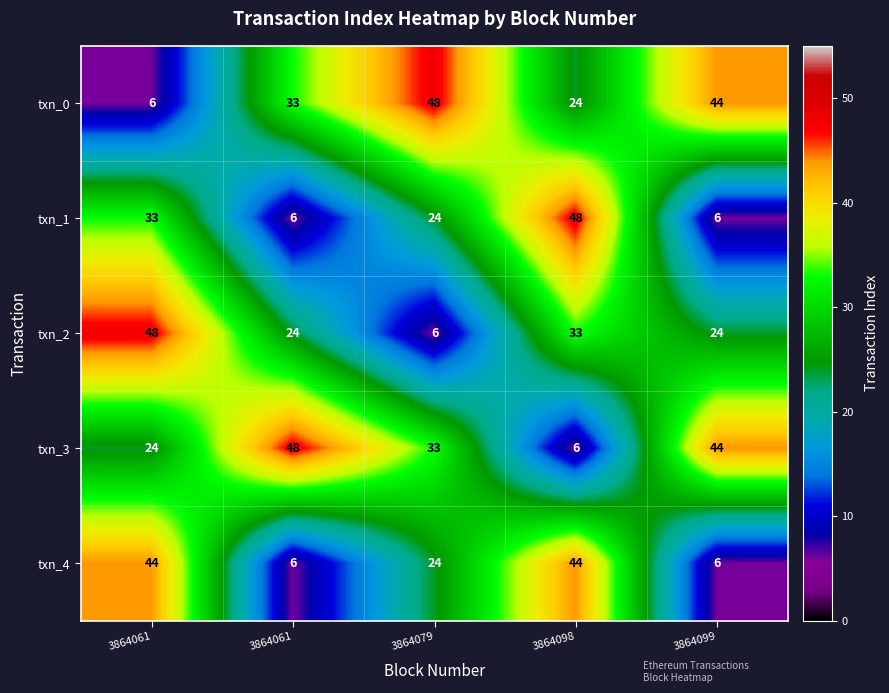

What is the maximum value shown in the chart?

48